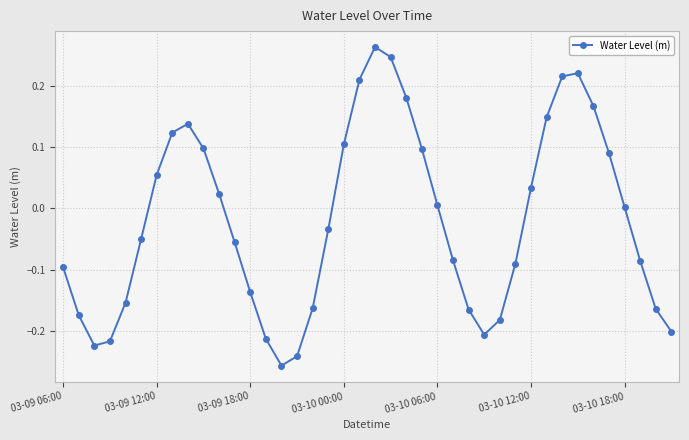

How many interior local valleys (lower than both neighbors) does the data have?

3